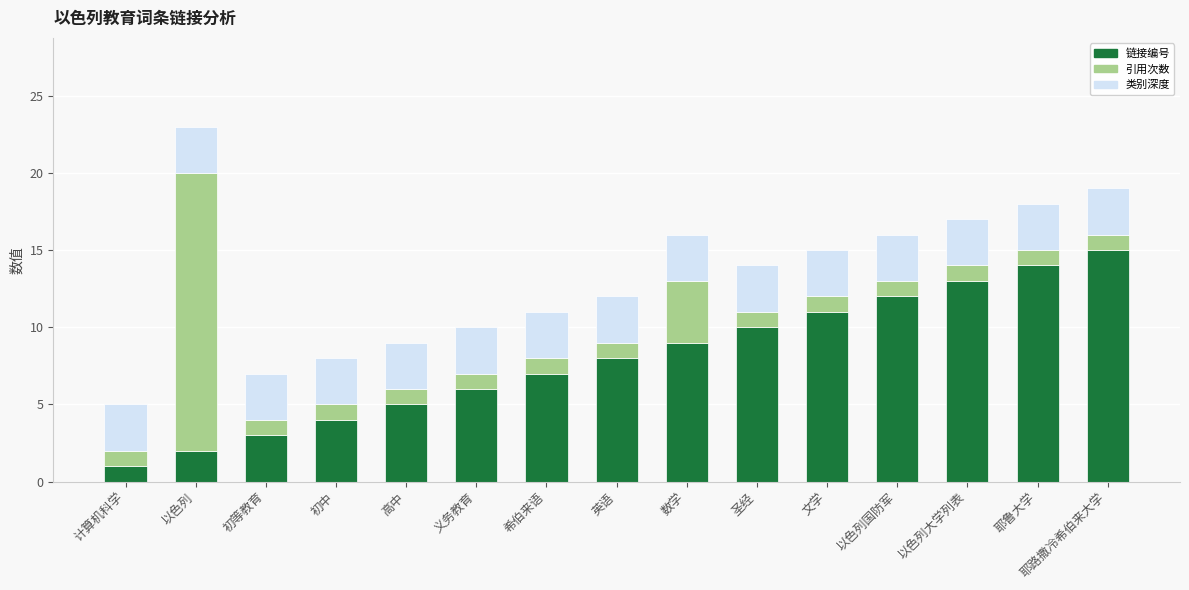

True or false: 链接编号 has a value of 3 at 高中.

False